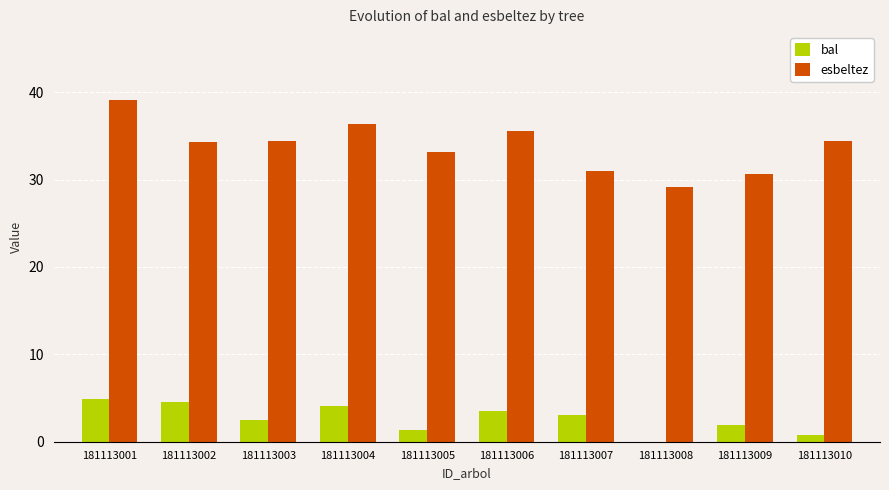

The value of bal at 181113003 is 2.5. True or false?

True